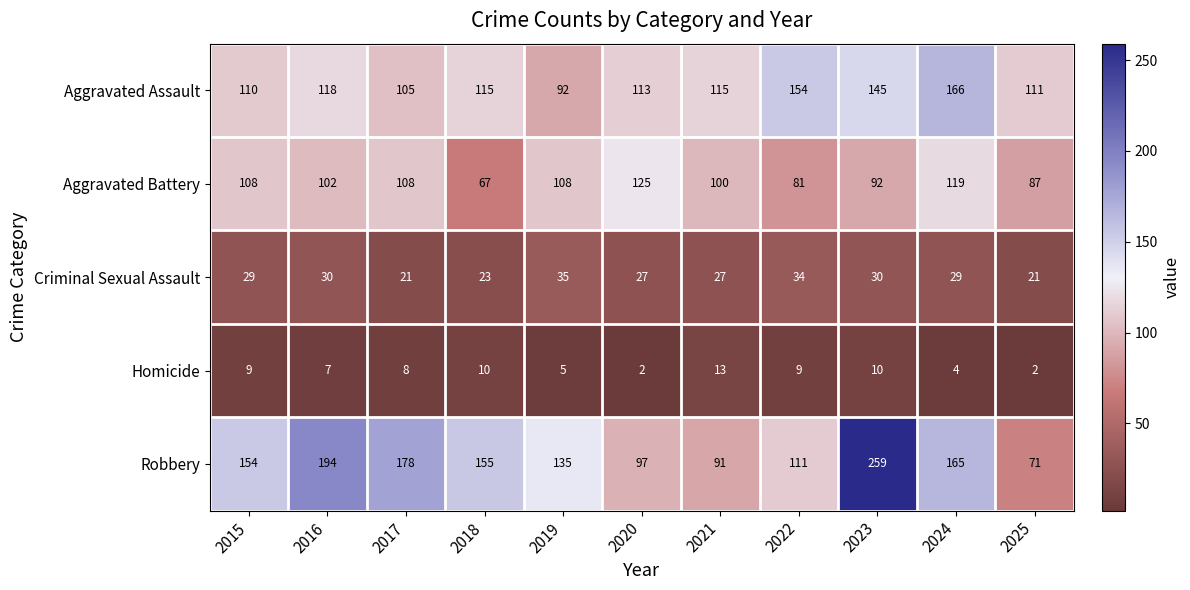

What is the difference between the highest and lowest values at 2022?

145